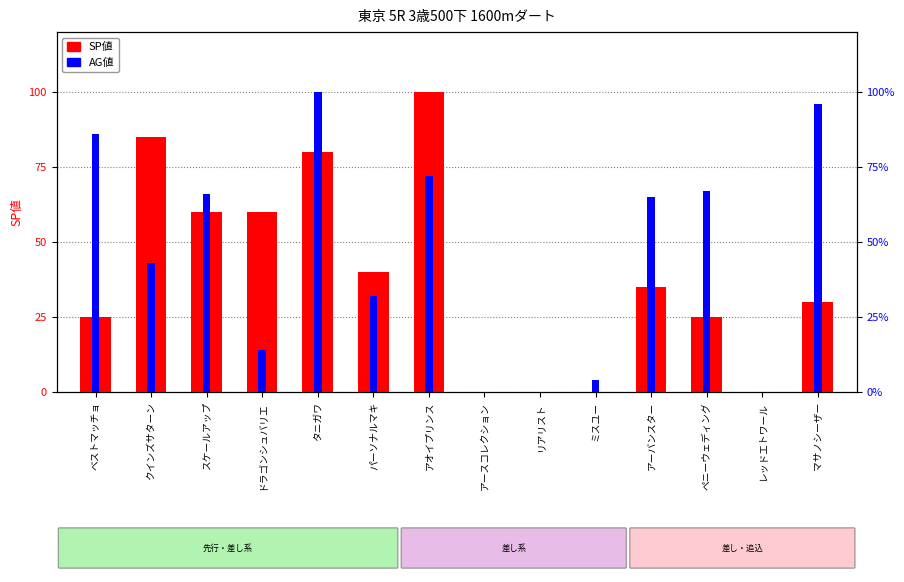

Are the bars horizontal?

No